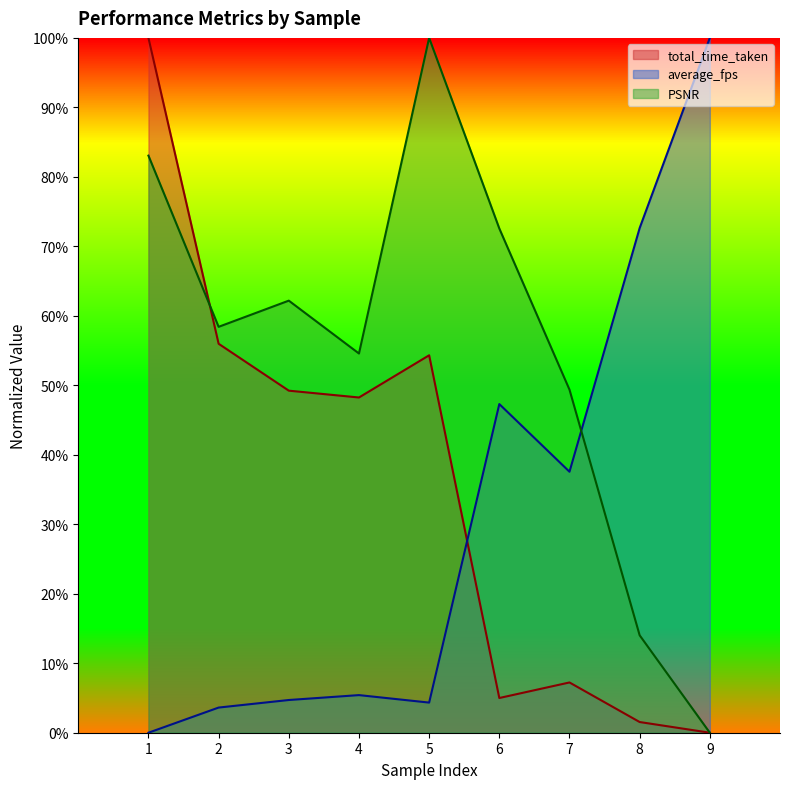

How many PSNR values are between 0 and 1?

9